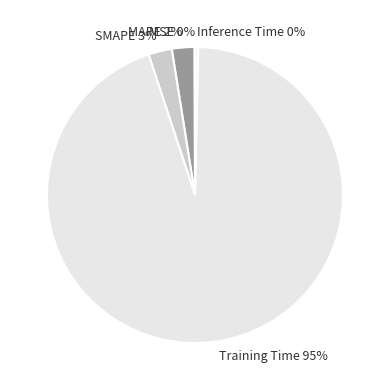

Is it true that SMAPE is 14% of the pie?

False